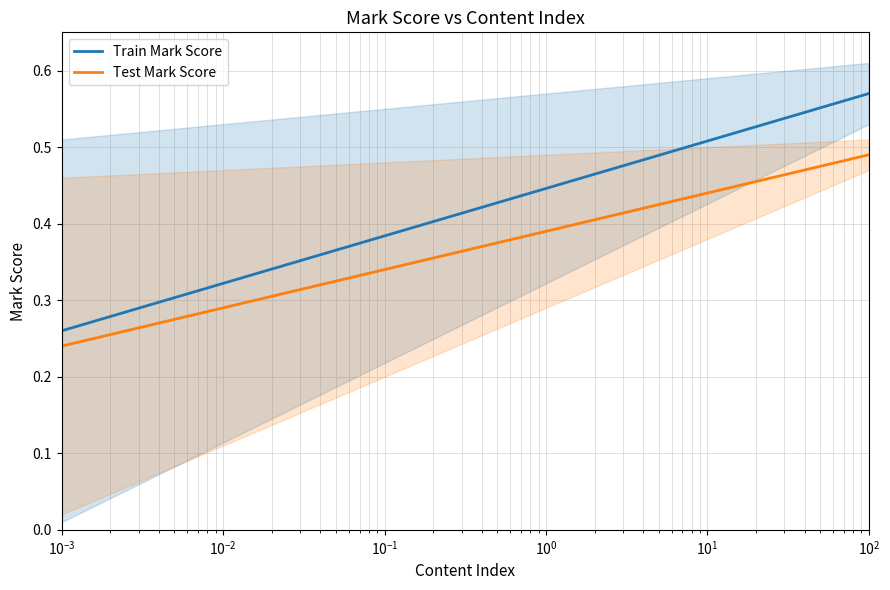

True or false: Train Mark Score and Test Mark Score cross at least once.

False